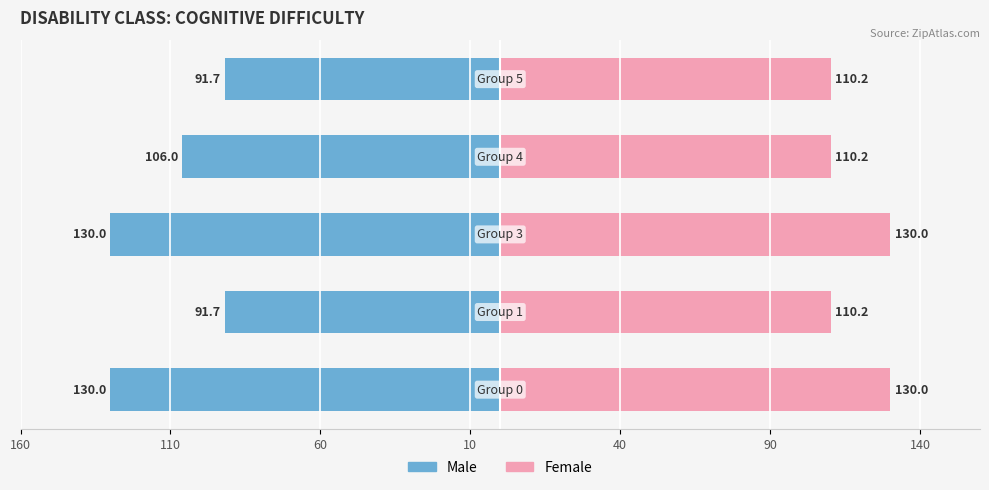

What is the difference between the maximum and minimum values in the Female series?

19.8